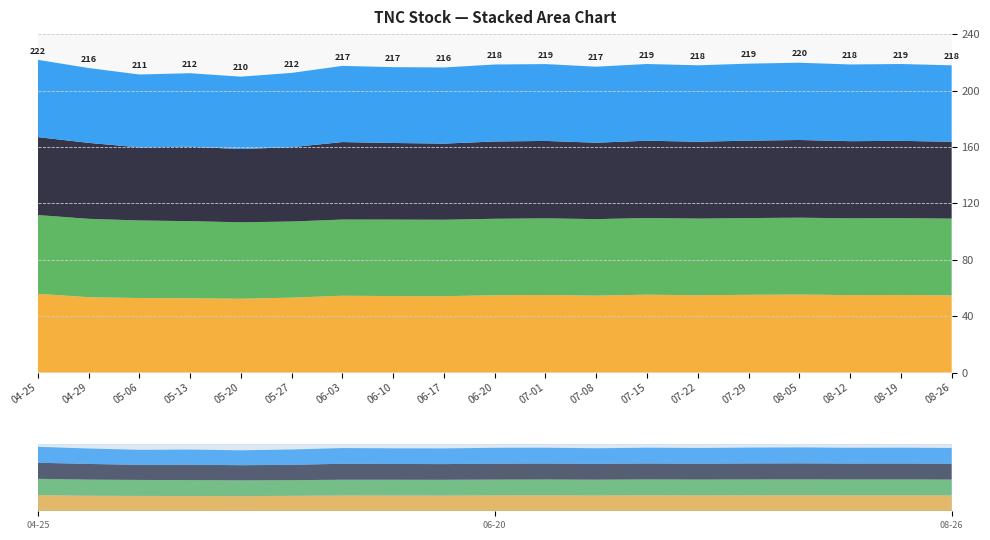

Reading left to right, transcribe all the data shown in this chart.

close: 2016-04-25=55.8	2016-04-29=53.4	2016-05-06=52.8	2016-05-13=52.7	2016-05-20=52.3	2016-05-27=53.1	2016-06-03=54.5	2016-06-10=54.2	2016-06-17=54.1	2016-06-20=54.8	2016-07-01=55.0	2016-07-08=54.5	2016-07-15=55.2	2016-07-22=54.8	2016-07-29=55.1	2016-08-05=55.3	2016-08-12=54.9	2016-08-19=55.0	2016-08-26=54.7
ema: 2016-04-25=55.8	2016-04-29=55.6	2016-05-06=55.0	2016-05-13=54.7	2016-05-20=54.2	2016-05-27=54.0	2016-06-03=54.0	2016-06-10=54.2	2016-06-17=54.2	2016-06-20=54.2	2016-07-01=54.4	2016-07-08=54.3	2016-07-15=54.4	2016-07-22=54.4	2016-07-29=54.5	2016-08-05=54.5	2016-08-12=54.5	2016-08-19=54.5	2016-08-26=54.5
open: 2016-04-25=55.3	2016-04-29=53.9	2016-05-06=51.8	2016-05-13=52.8	2016-05-20=52.0	2016-05-27=52.7	2016-06-03=55.0	2016-06-10=54.3	2016-06-17=54.0	2016-06-20=54.8	2016-07-01=54.9	2016-07-08=54.2	2016-07-15=54.8	2016-07-22=54.5	2016-07-29=54.9	2016-08-05=55.1	2016-08-12=54.7	2016-08-19=54.8	2016-08-26=54.5
low: 2016-04-25=54.8	2016-04-29=53.1	2016-05-06=51.7	2016-05-13=52.2	2016-05-20=51.3	2016-05-27=52.7	2016-06-03=54.0	2016-06-10=53.8	2016-06-17=54.0	2016-06-20=54.6	2016-07-01=54.5	2016-07-08=53.9	2016-07-15=54.4	2016-07-22=54.2	2016-07-29=54.6	2016-08-05=54.8	2016-08-12=54.4	2016-08-19=54.5	2016-08-26=54.2